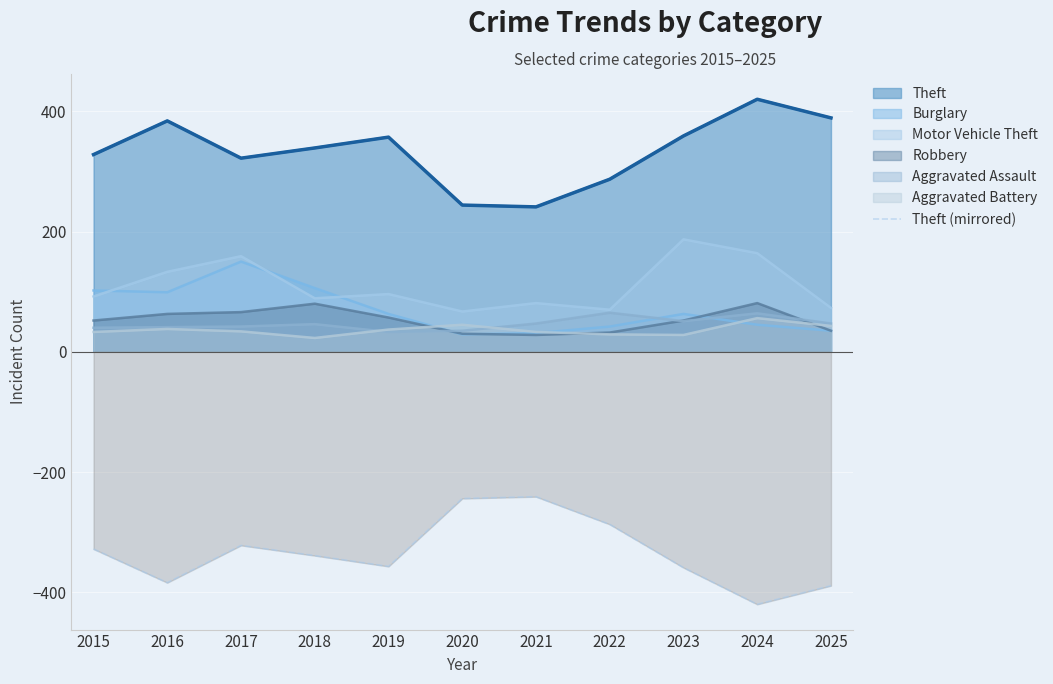

At which label does the data first exceed -339?

2015